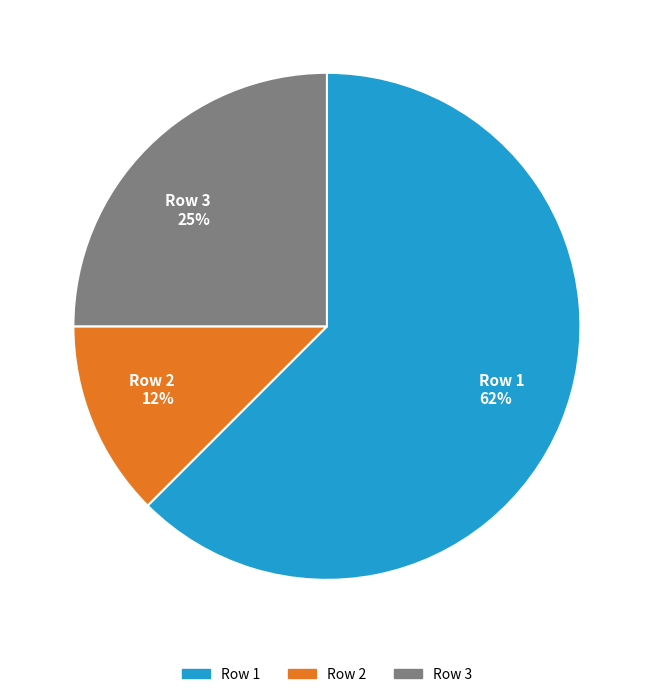

How many segments does this pie chart have?

3